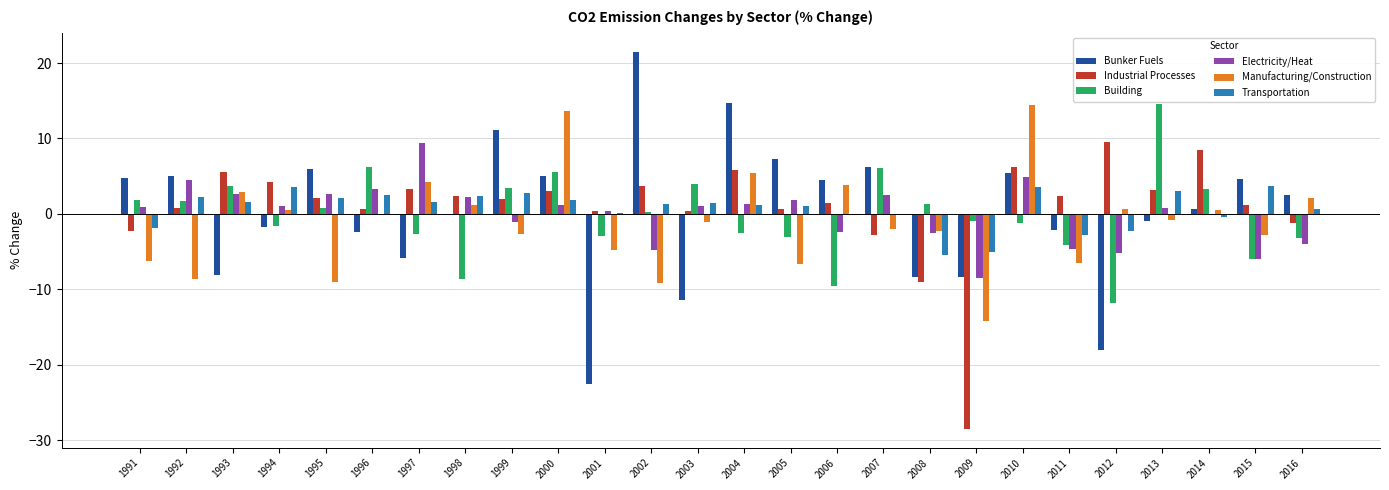

What is the maximum value shown in the chart?

21.5